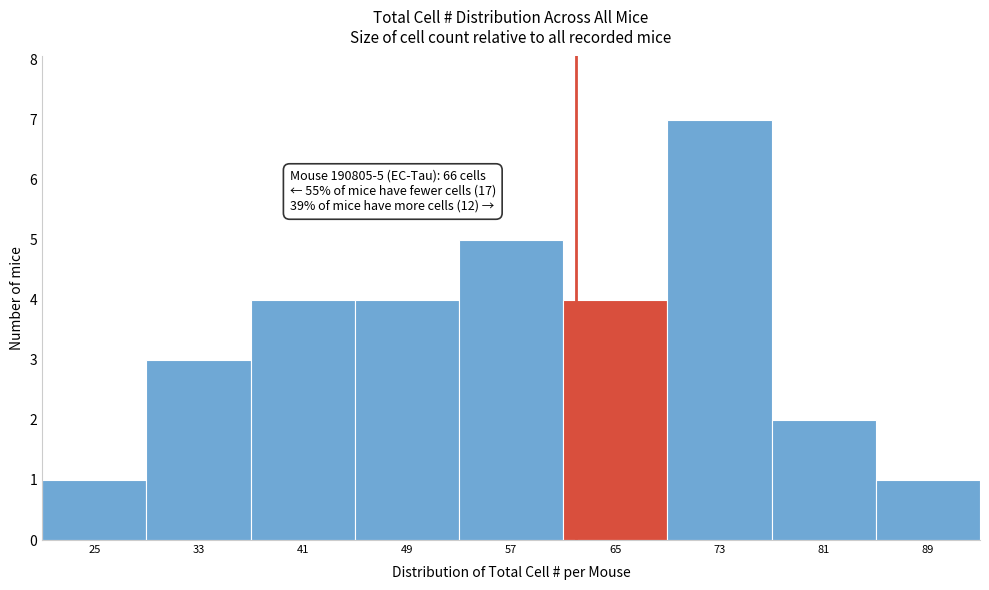

Reading left to right, transcribe all the data shown in this chart.

25=1	33=3	41=4	49=4	57=5	65=4	73=7	81=2	89=1